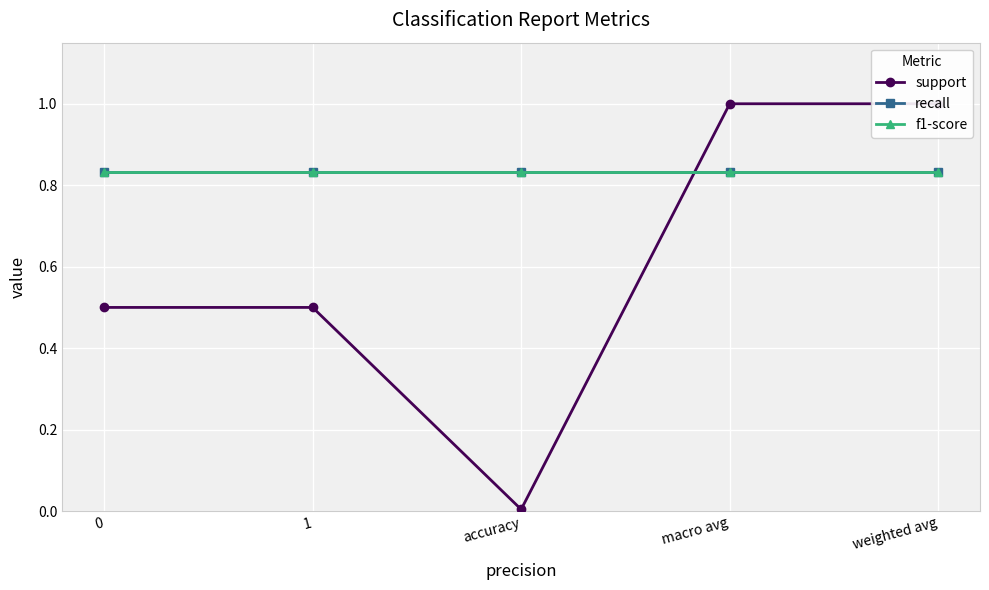

What is the label of the 1st point from the right?

weighted avg